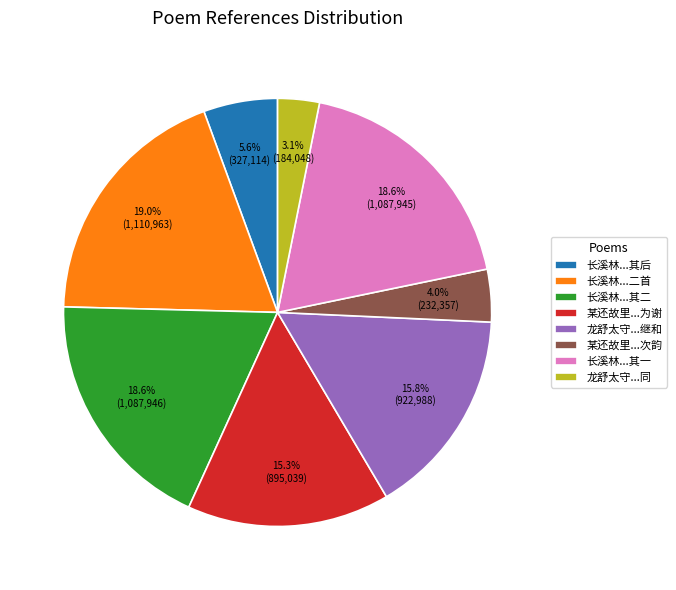

Which slice is the smallest?

龙舒太守...同